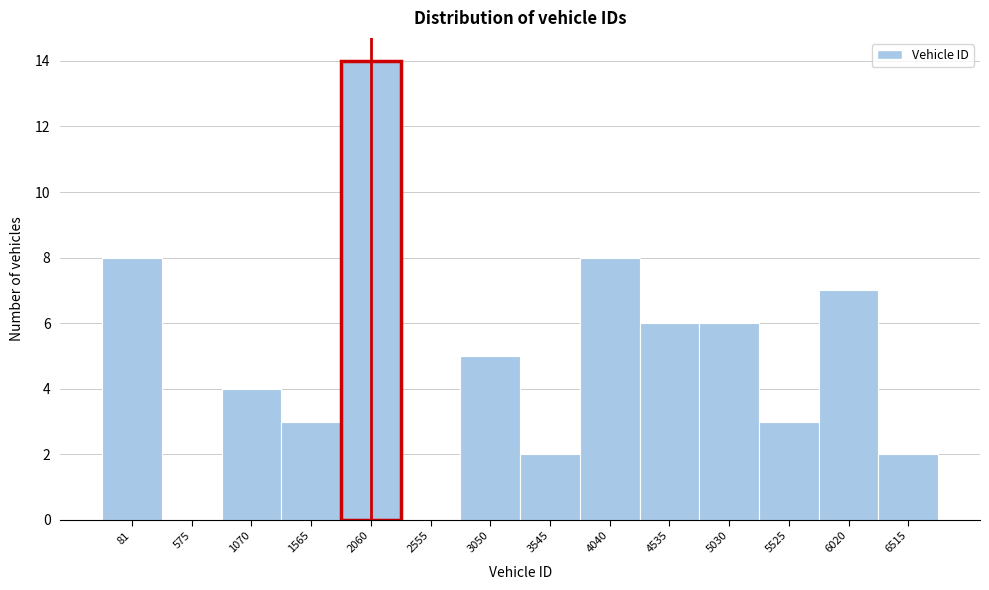

Reading left to right, transcribe all the data shown in this chart.

81=8	575=0	1070=4	1565=3	2060=14	2555=0	3050=5	3545=2	4040=8	4535=6	5030=6	5525=3	6020=7	6515=2